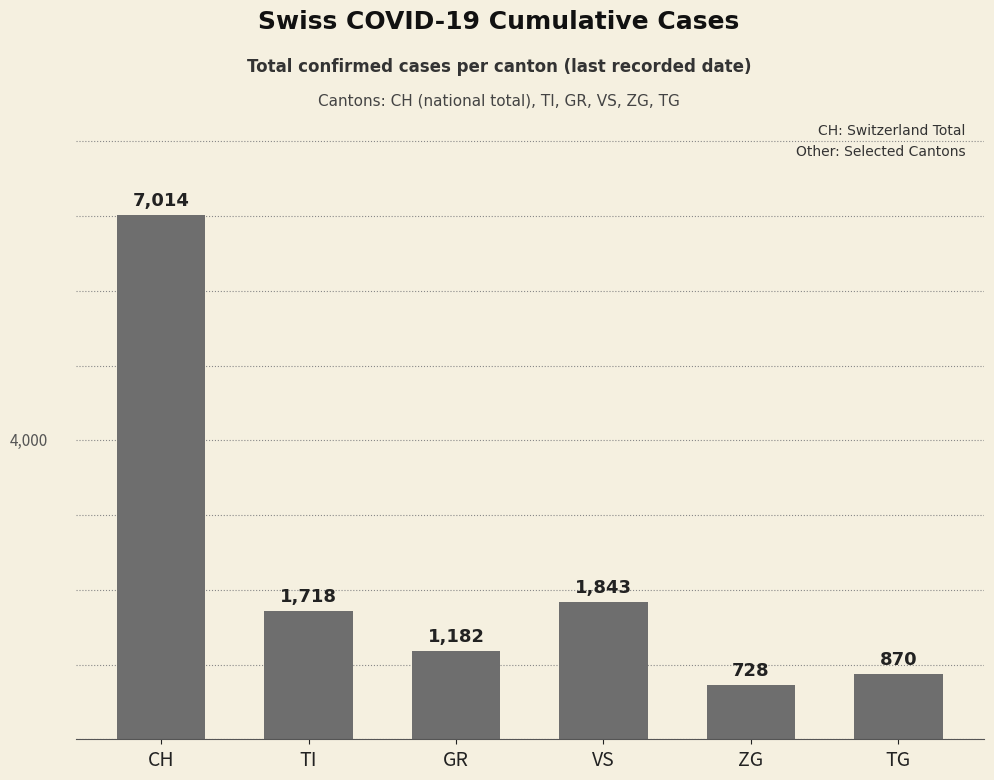

Rank the categories by value from highest to lowest.

CH, VS, TI, GR, TG, ZG